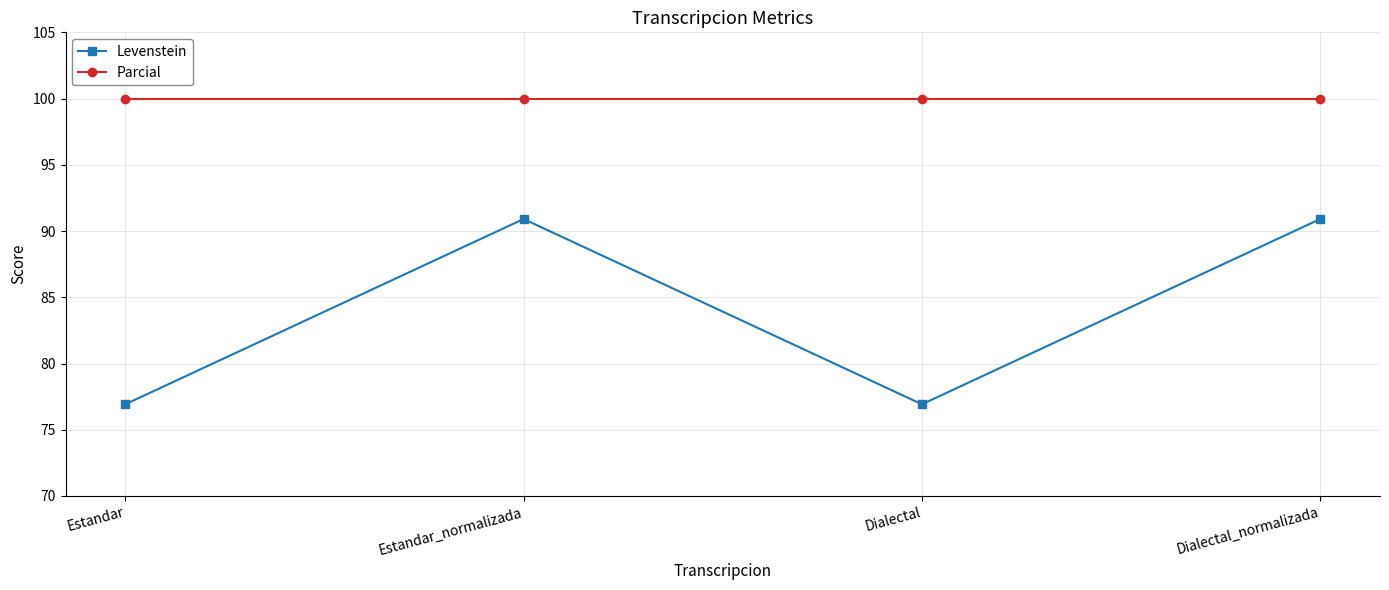

The value of Parcial at Estandar_normalizada is 162.5. True or false?

False